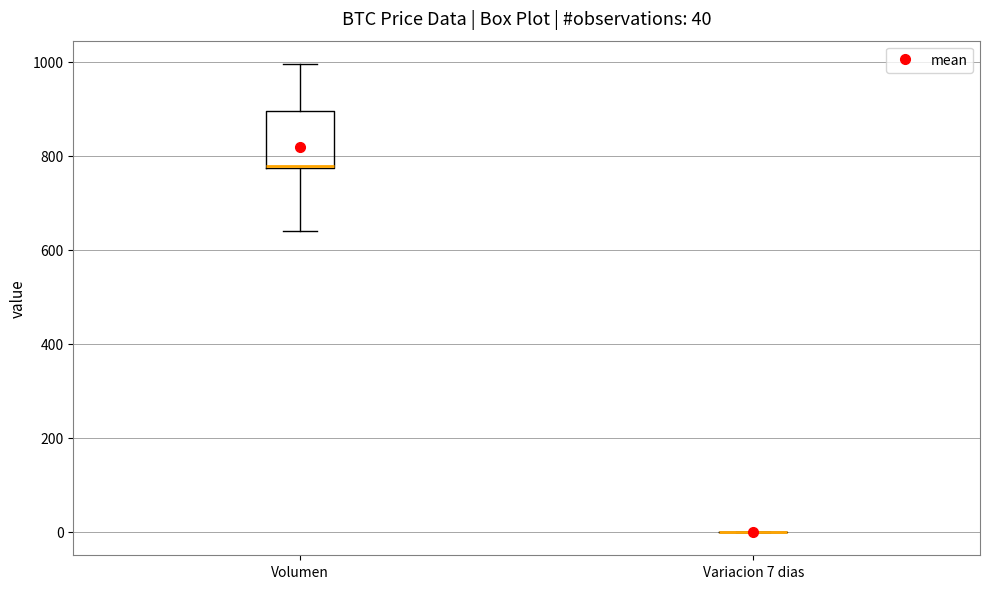

Which box is the tallest, from its lower edge to its upper edge?

Volumen